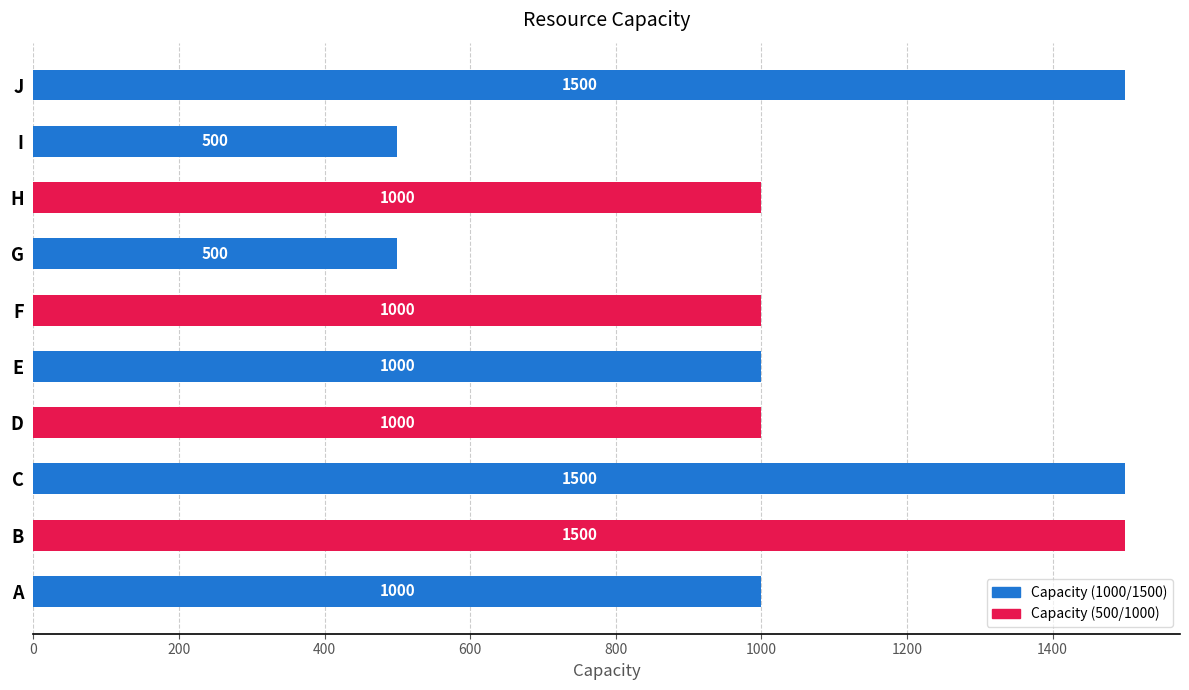

What is the difference between the maximum and minimum values?

1000